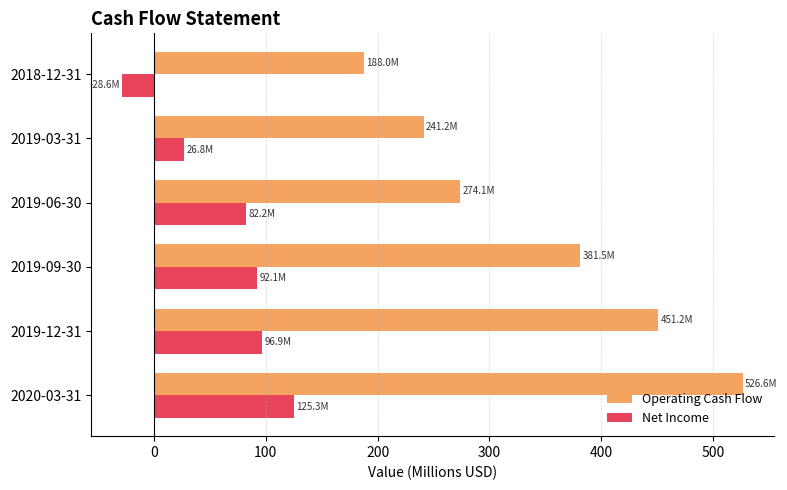

True or false: Net Income has a value of 142.7 at 2019-09-30.

False